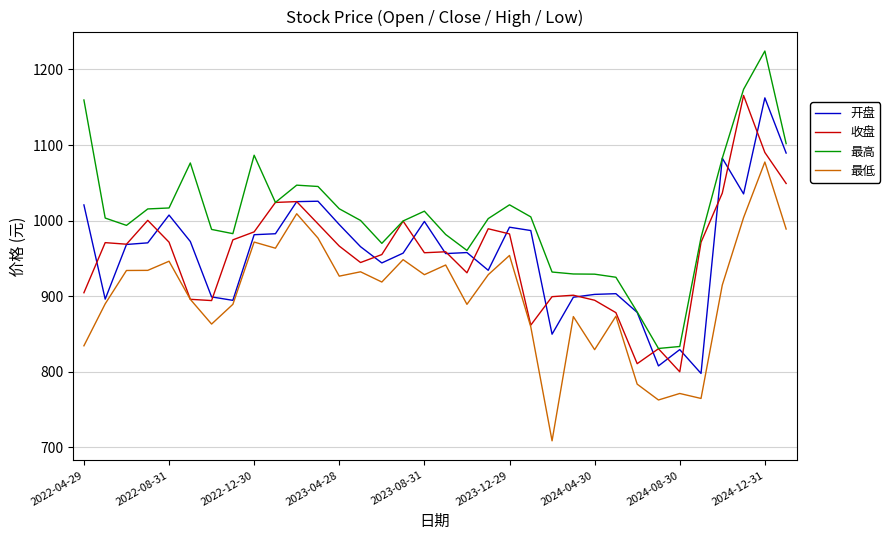

True or false: 最低 and 最高 cross at least once.

False